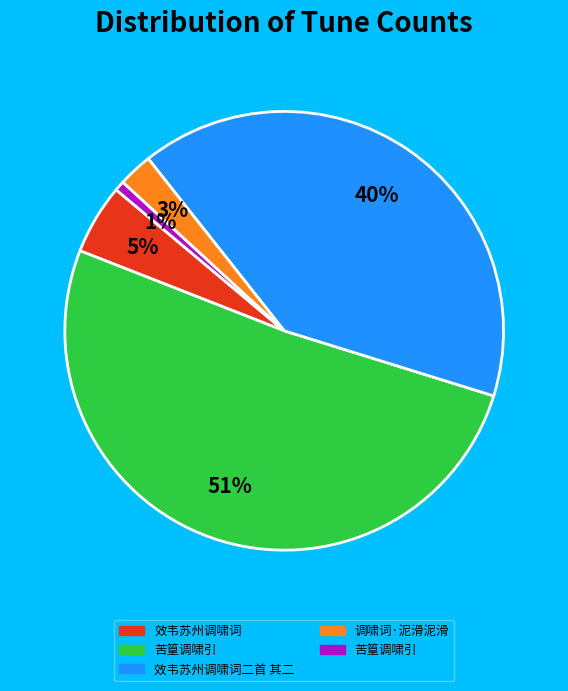

To the nearest percent, what is the difference between the largest and smallest slice percentages?

50%